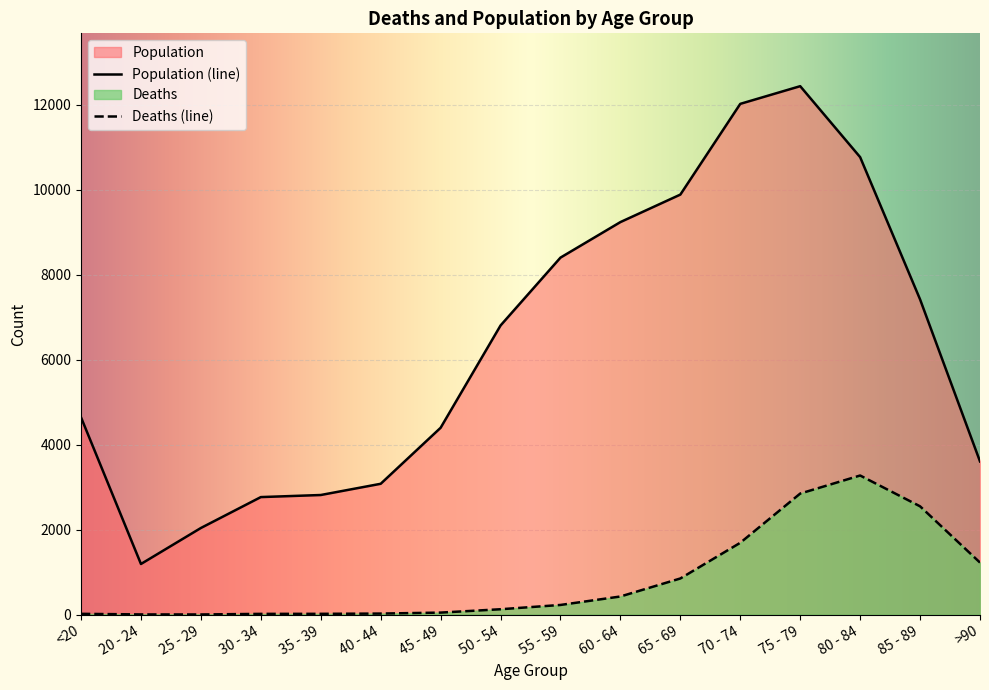

What is the difference between the Population values at 50 - 54 and 65 - 69?

3080